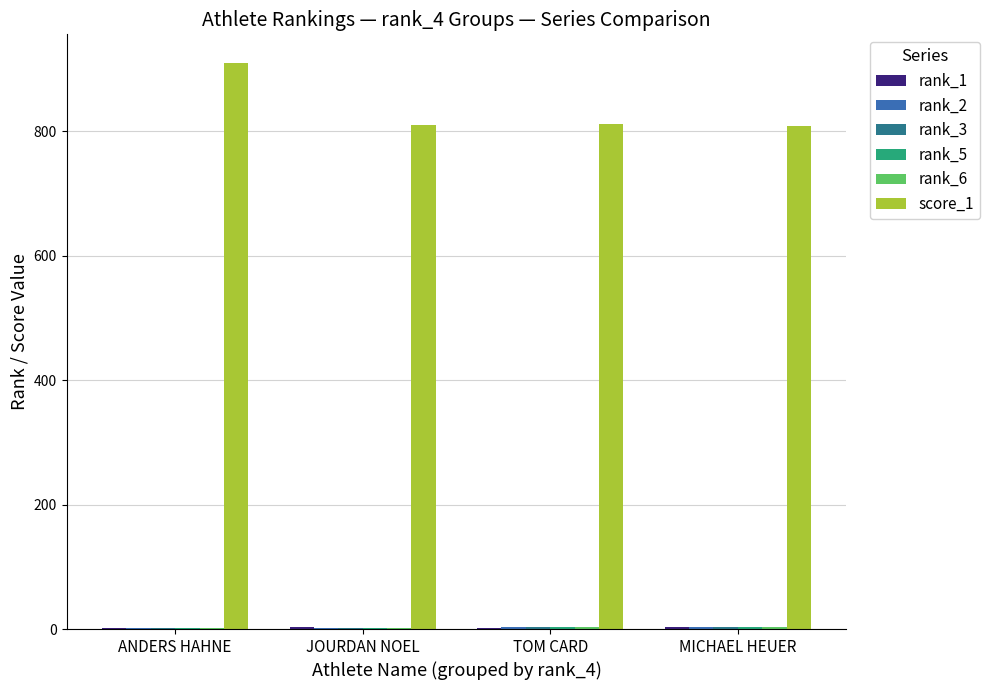

Which category has the highest value across all series?

ANDERS HAHNE